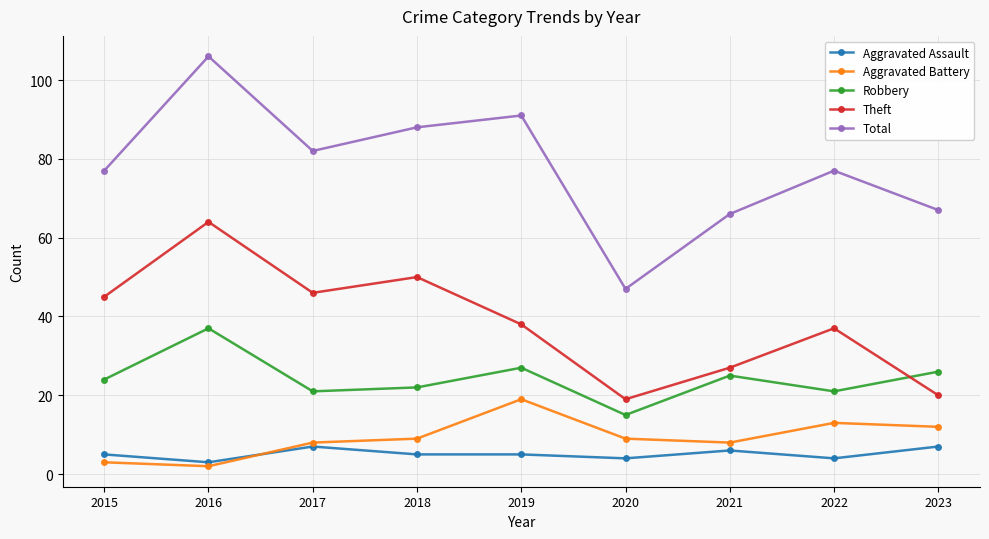

What is the difference between the Theft values at 2015 and 2019?

7